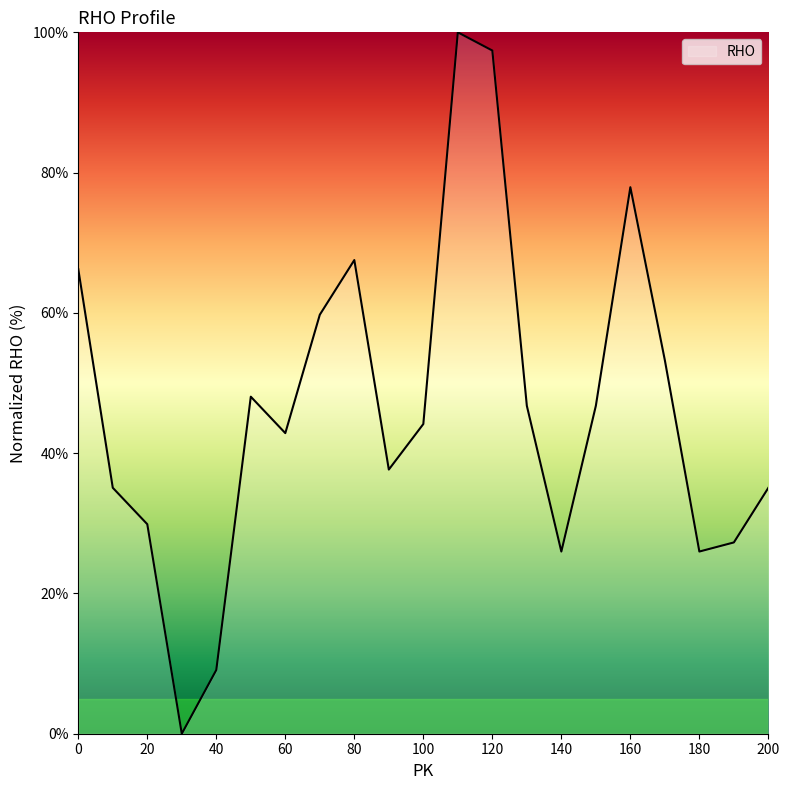

What is the maximum value shown in the chart?

100.0